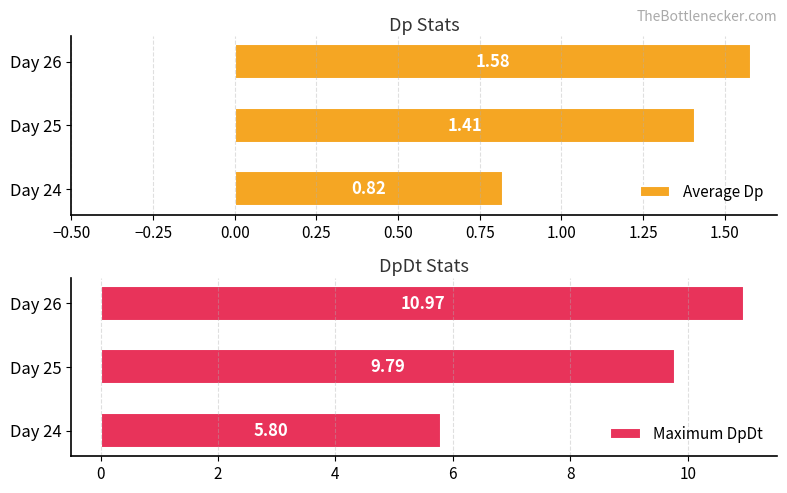

What is the sum of the Average Dp values at Day 26 and Day 25?

3.0